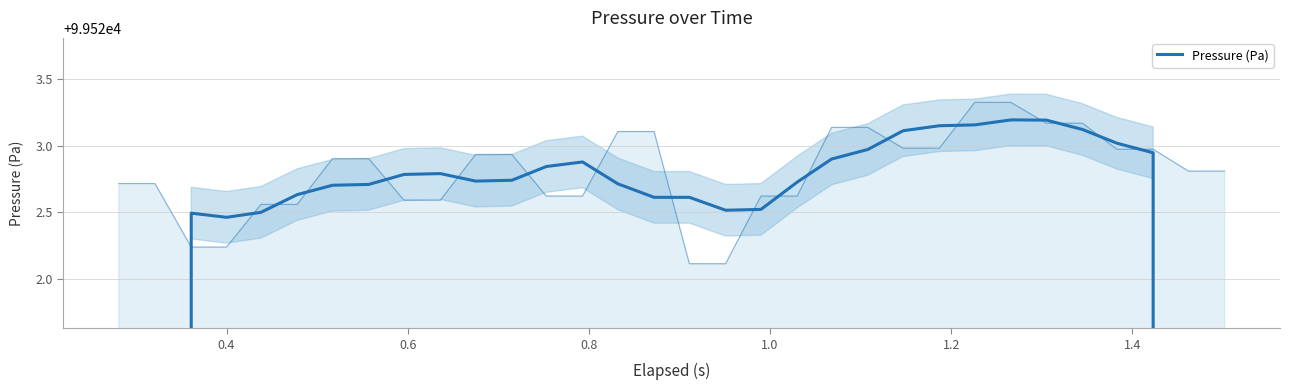

How many interior local valleys (lower than both neighbors) does the data have?

3